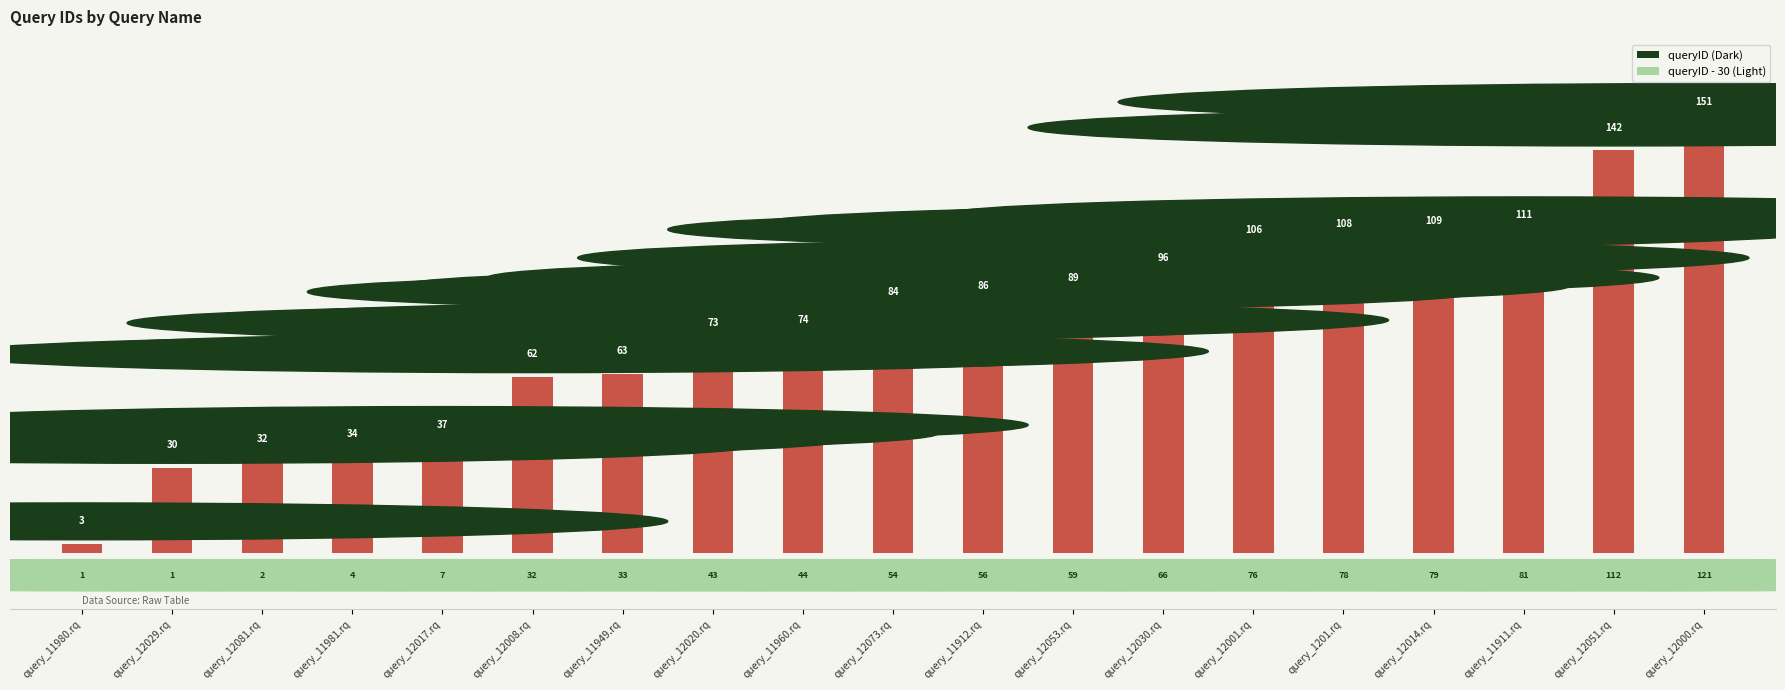

What value does the data have at query_11981.rq?

34